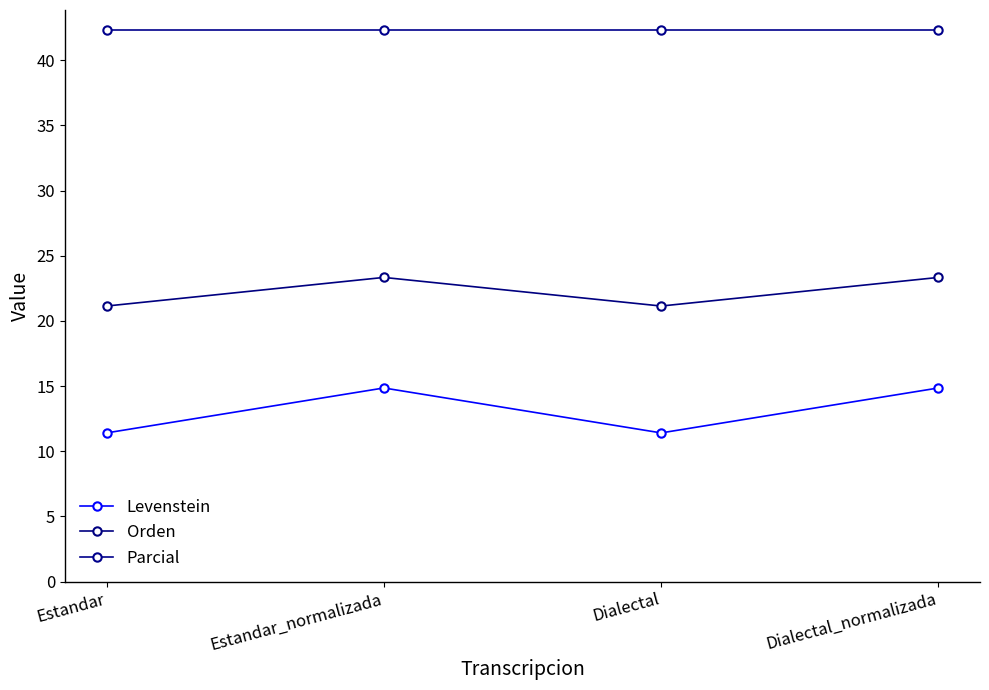

Reading right to left, what are all the values shown in this chart?

Levenstein: Dialectal_normalizada=14.9	Dialectal=11.4	Estandar_normalizada=14.9	Estandar=11.4
Orden: Dialectal_normalizada=23.3	Dialectal=21.1	Estandar_normalizada=23.3	Estandar=21.1
Parcial: Dialectal_normalizada=42.3	Dialectal=42.3	Estandar_normalizada=42.3	Estandar=42.3